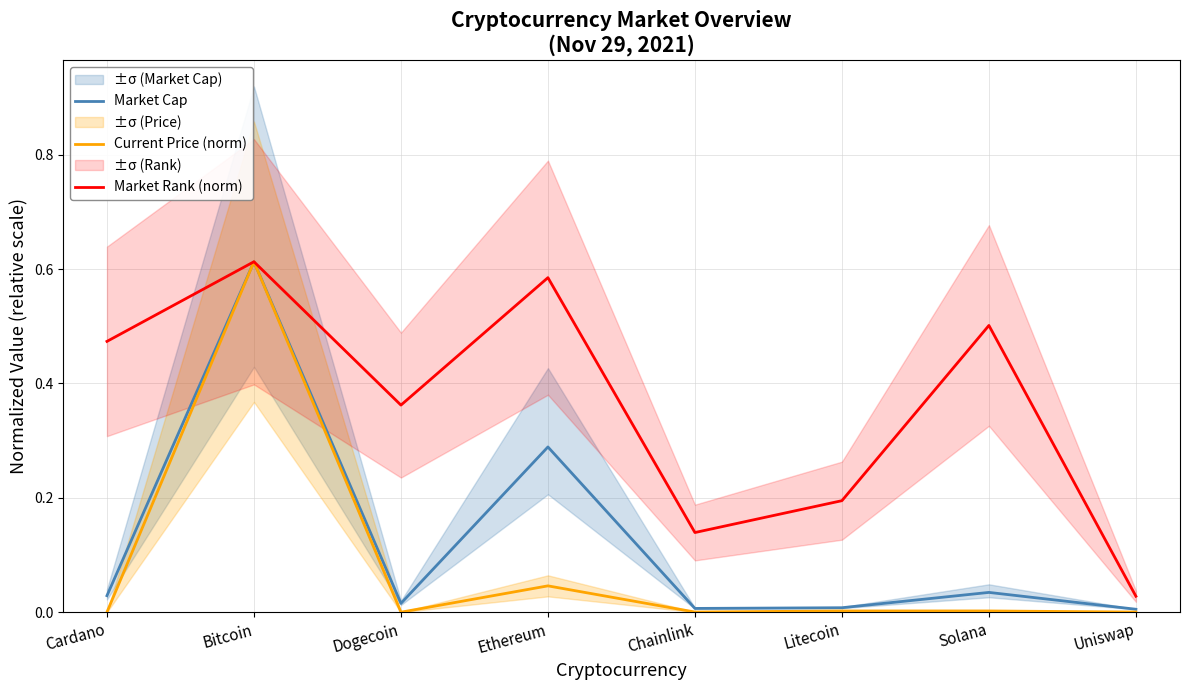

What position from the left is Solana?

7